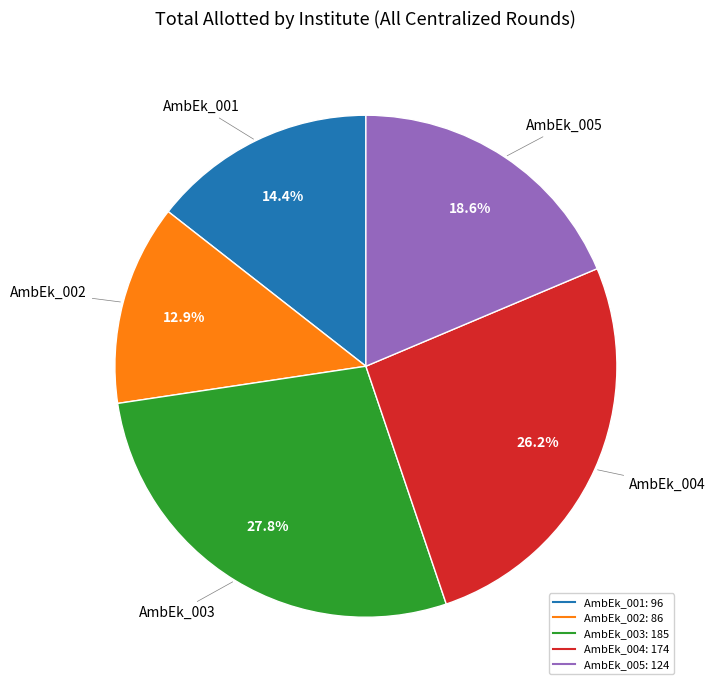

Which slice is the smallest?

AmbEk_002